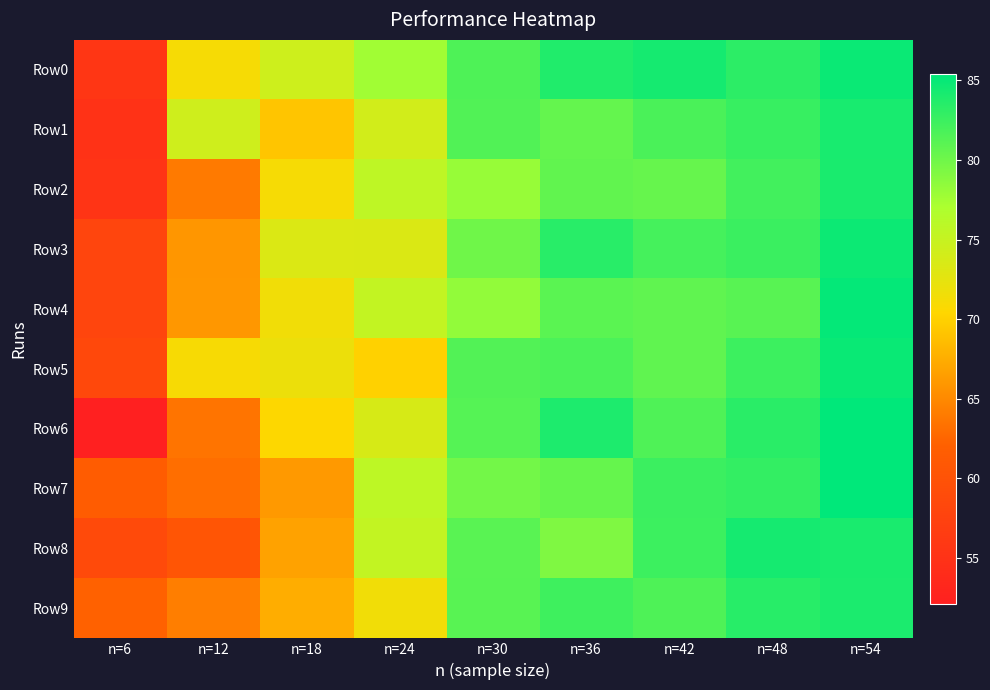

Reading left to right, what are all the values shown in this chart?

Row0: n=6=55.6	n=12=71.2	n=18=74.4	n=24=77.6	n=30=81.6	n=36=83.8	n=42=84.3	n=48=83.2	n=54=84.8
Row1: n=6=55.0	n=12=74.4	n=18=69.2	n=24=74.1	n=30=81.4	n=36=80.6	n=42=81.8	n=48=82.7	n=54=84.2
Row2: n=6=55.4	n=12=64.0	n=18=71.1	n=24=75.7	n=30=78.1	n=36=80.7	n=42=80.4	n=48=82.2	n=54=84.1
Row3: n=6=58.0	n=12=65.9	n=18=73.3	n=24=73.3	n=30=80.0	n=36=83.4	n=42=82.1	n=48=82.6	n=54=84.8
Row4: n=6=58.0	n=12=66.0	n=18=71.5	n=24=75.3	n=30=78.3	n=36=81.0	n=42=80.7	n=48=81.1	n=54=85.2
Row5: n=6=58.5	n=12=71.0	n=18=71.9	n=24=70.0	n=30=81.4	n=36=81.7	n=42=80.7	n=48=82.5	n=54=84.9
Row6: n=6=52.1	n=12=63.5	n=18=70.5	n=24=73.7	n=30=81.3	n=36=83.9	n=42=81.5	n=48=83.4	n=54=85.4
Row7: n=6=61.6	n=12=63.1	n=18=66.1	n=24=75.7	n=30=79.8	n=36=80.5	n=42=82.5	n=48=82.9	n=54=85.3
Row8: n=6=58.7	n=12=60.5	n=18=66.8	n=24=75.2	n=30=81.1	n=36=79.2	n=42=82.4	n=48=84.3	n=54=84.1
Row9: n=6=62.2	n=12=64.2	n=18=67.5	n=24=71.5	n=30=81.1	n=36=82.3	n=42=81.6	n=48=83.5	n=54=84.0